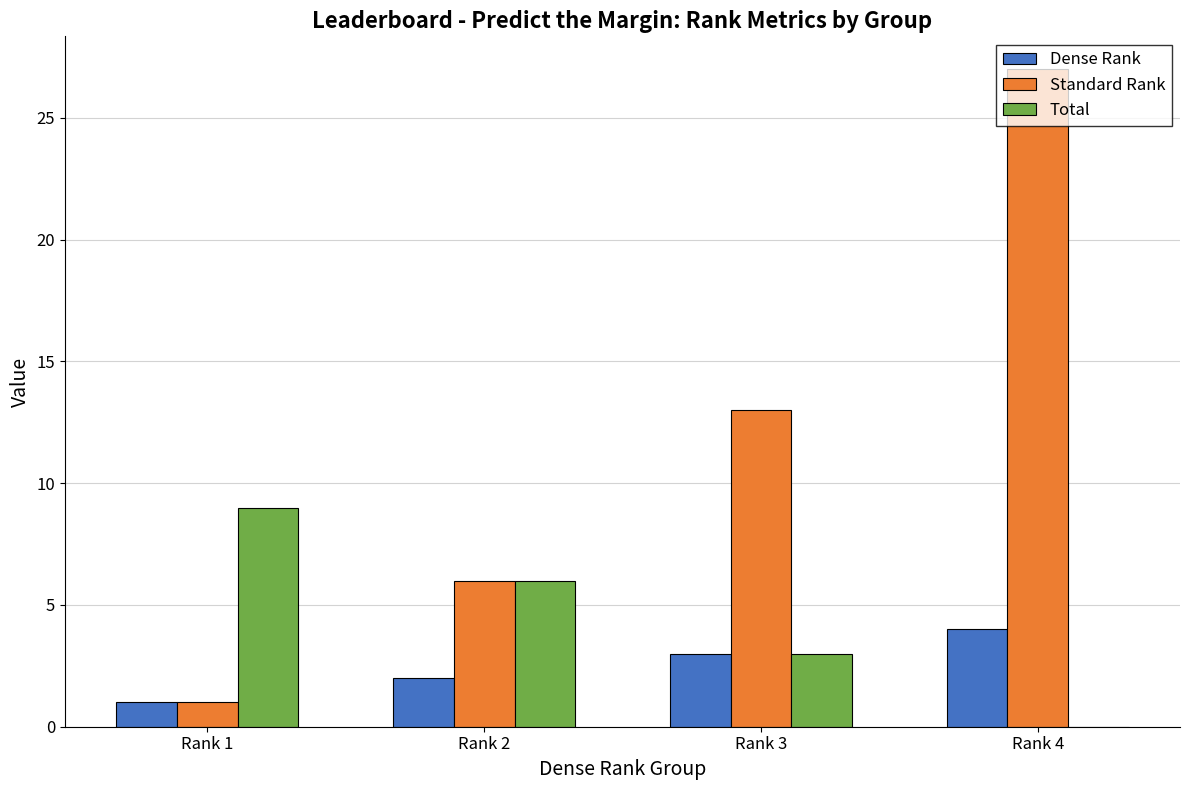

What is the maximum value shown in the chart?

27